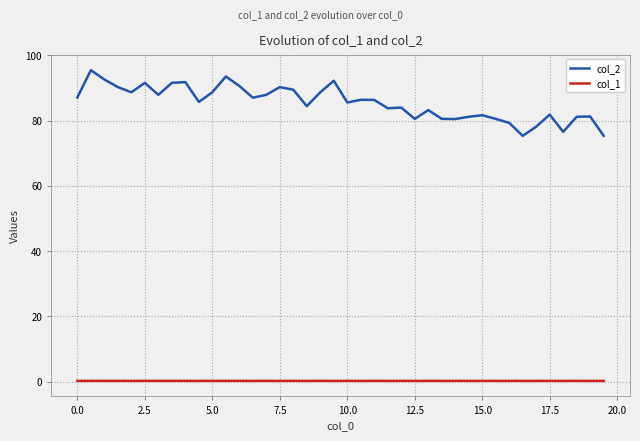

List the series in order of their peak value, highest first.

col_2, col_1